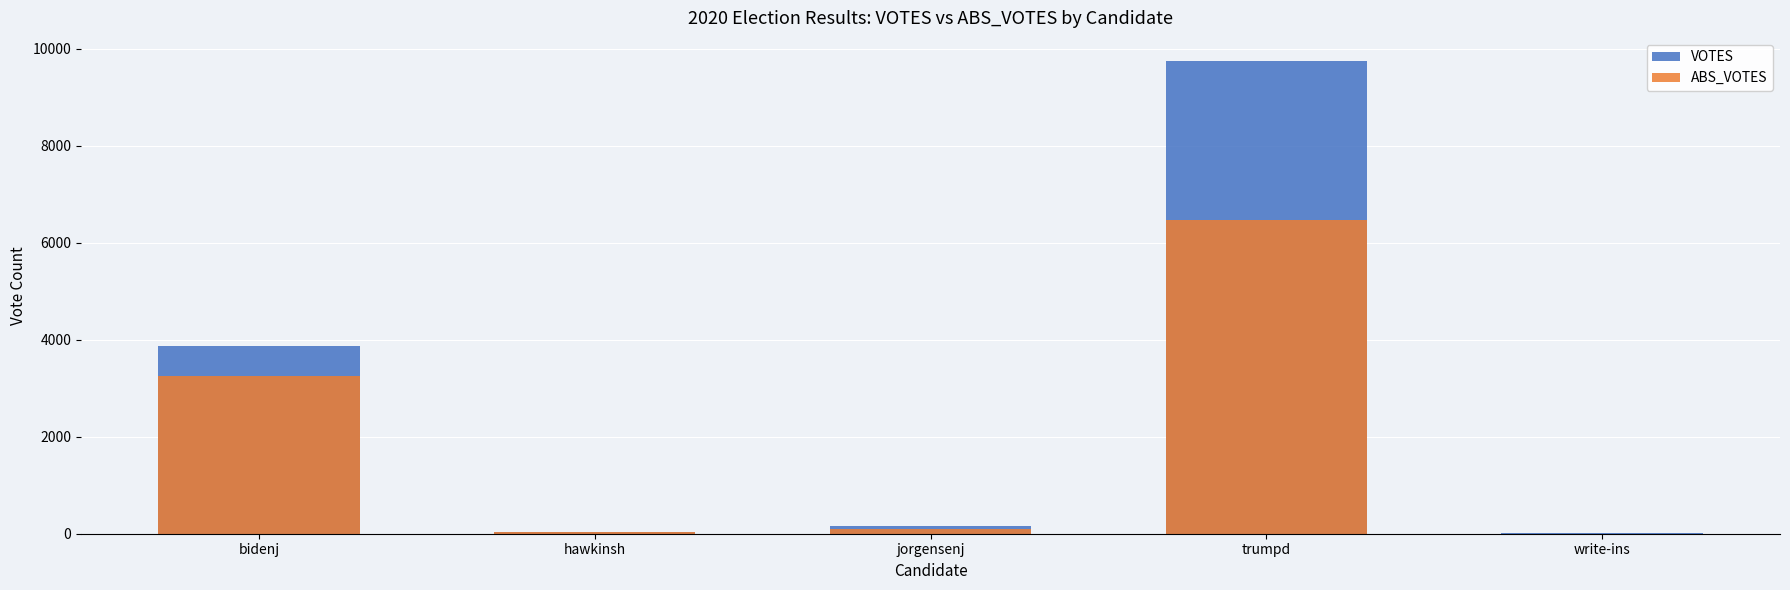

What is the total value across all series at hawkinsh?

68